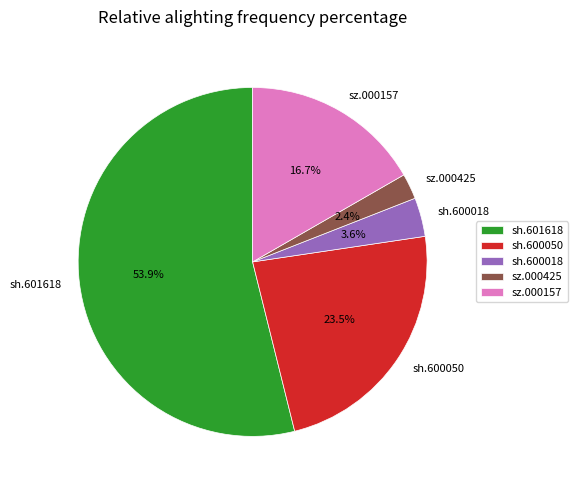

How many segments does this pie chart have?

5